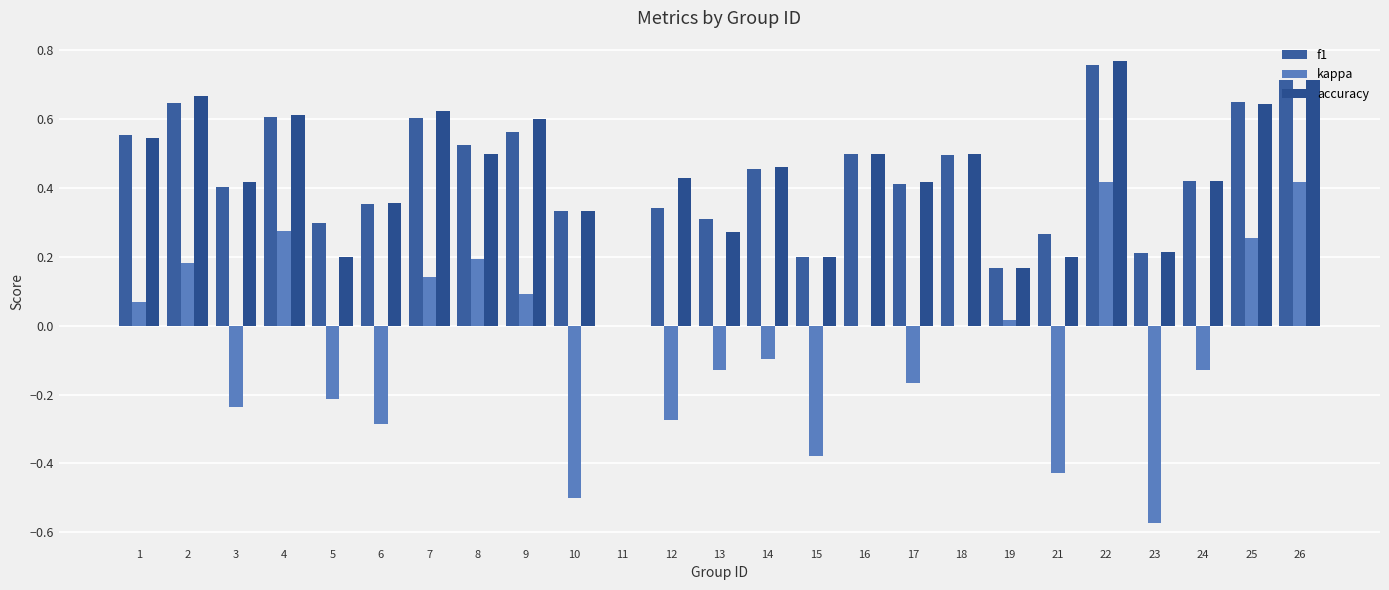

Which series has the widest spread of values?

kappa